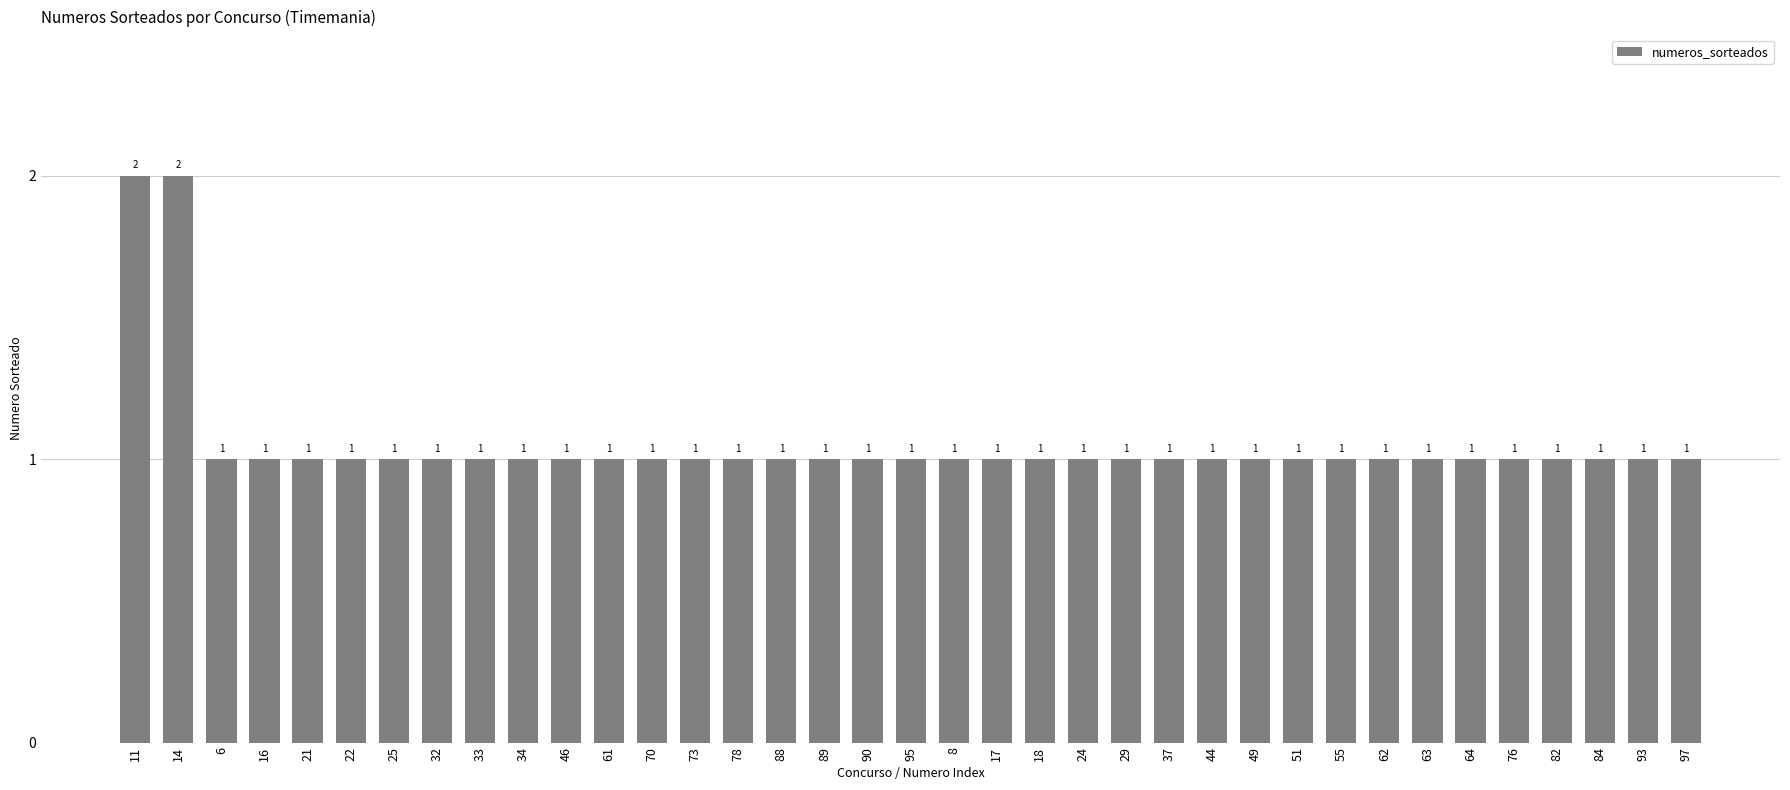

Reading left to right, extract all data points from this chart.

2	2	1	1	1	1	1	1	1	1	1	1	1	1	1	1	1	1	1	1	1	1	1	1	1	1	1	1	1	1	1	1	1	1	1	1	1